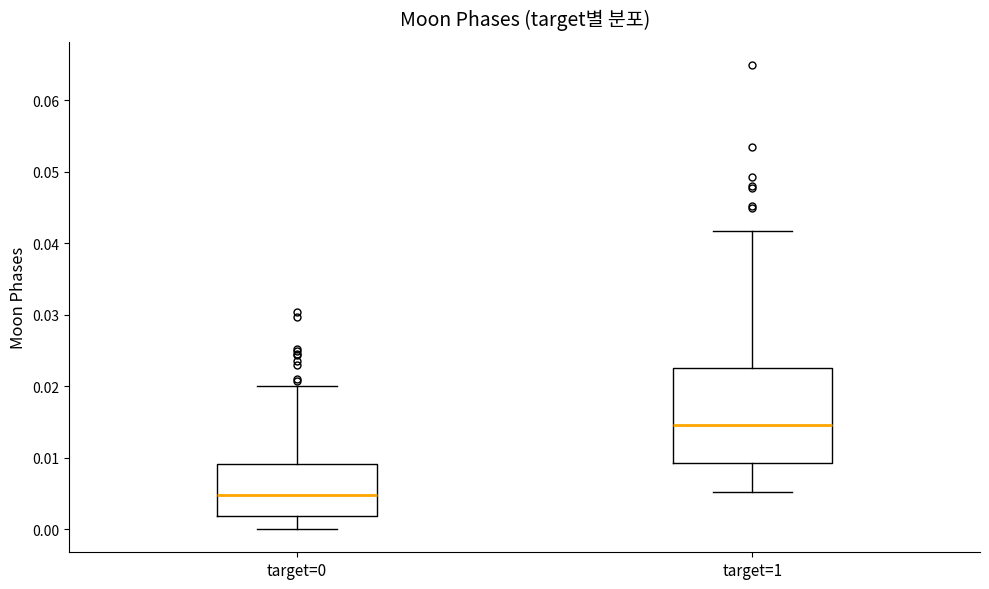

Which box is the tallest, from its lower edge to its upper edge?

target=1